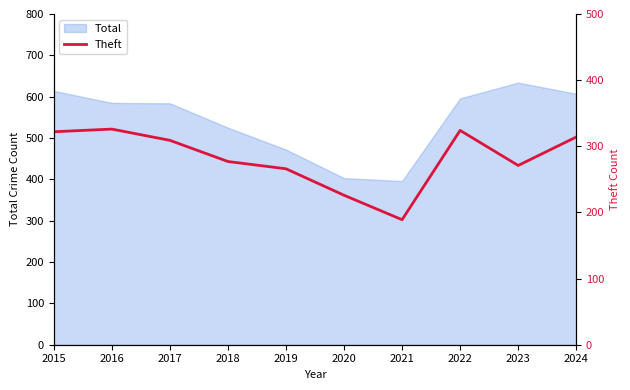

True or false: Total has a value of 323 at 2017.

False